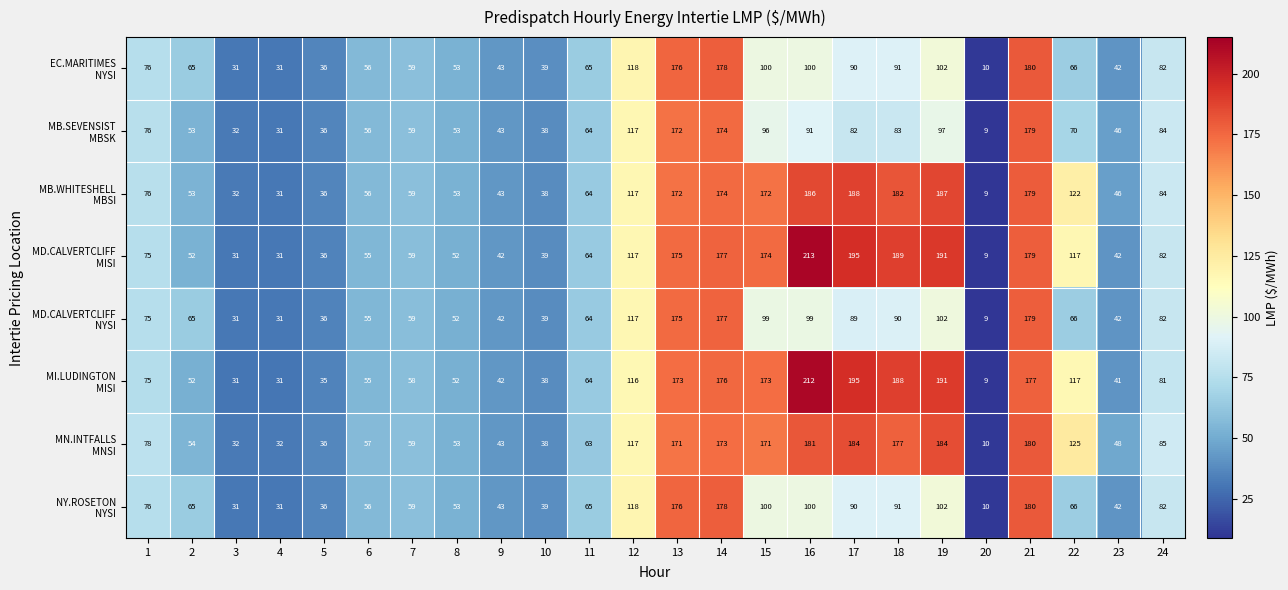

What is the greatest value displayed?

213